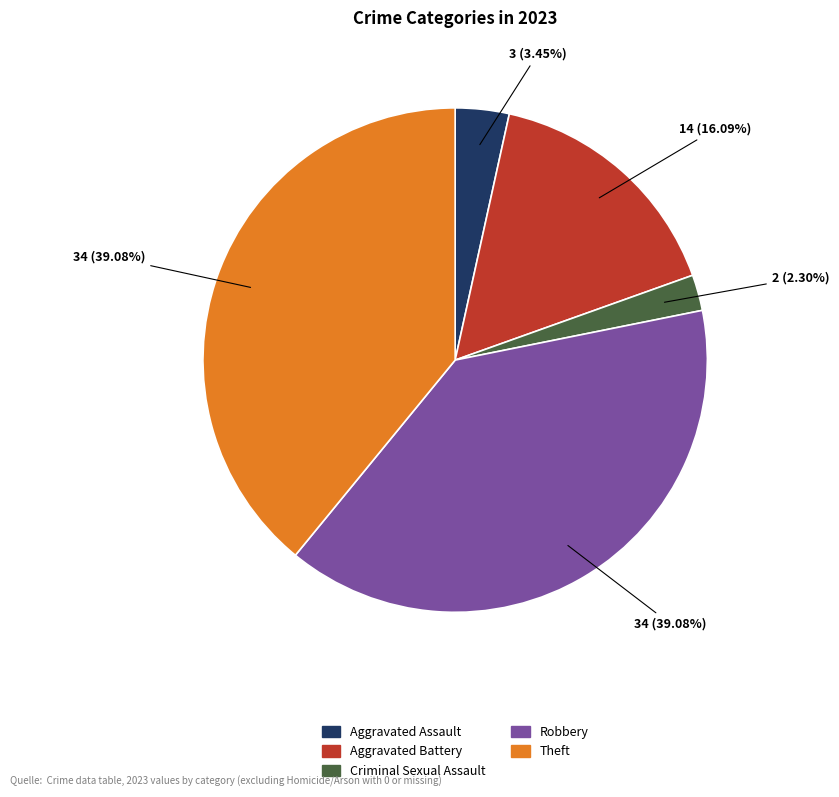

To the nearest percent, what is the combined percentage of Aggravated Battery and Aggravated Assault?

20%